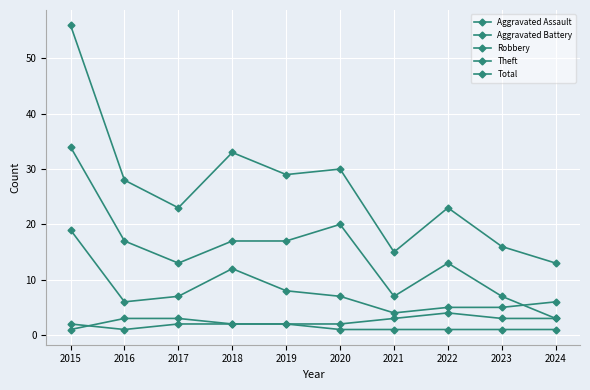

How many data points in Total are less than 28?

5